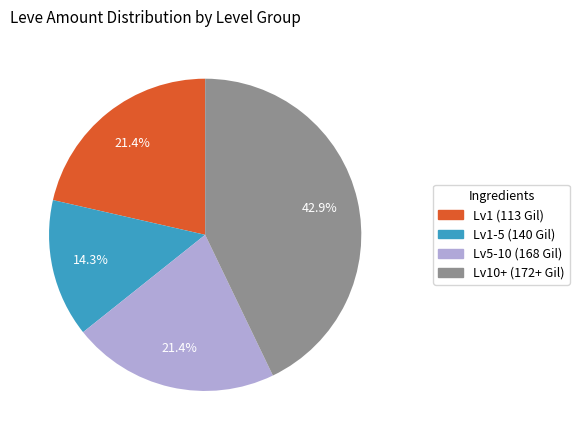

Is there a majority slice in this chart?

No